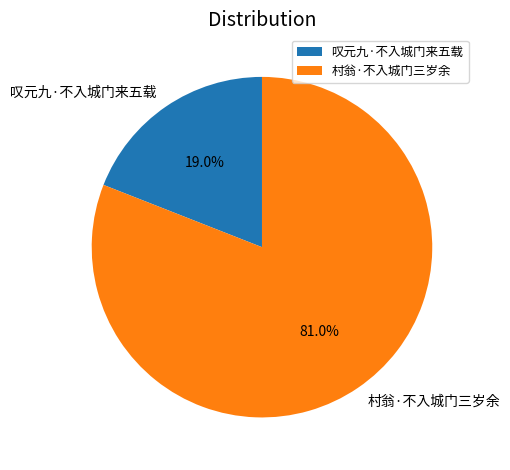

Is it true that 村翁·不入城门三岁余 is 93% of the pie?

False